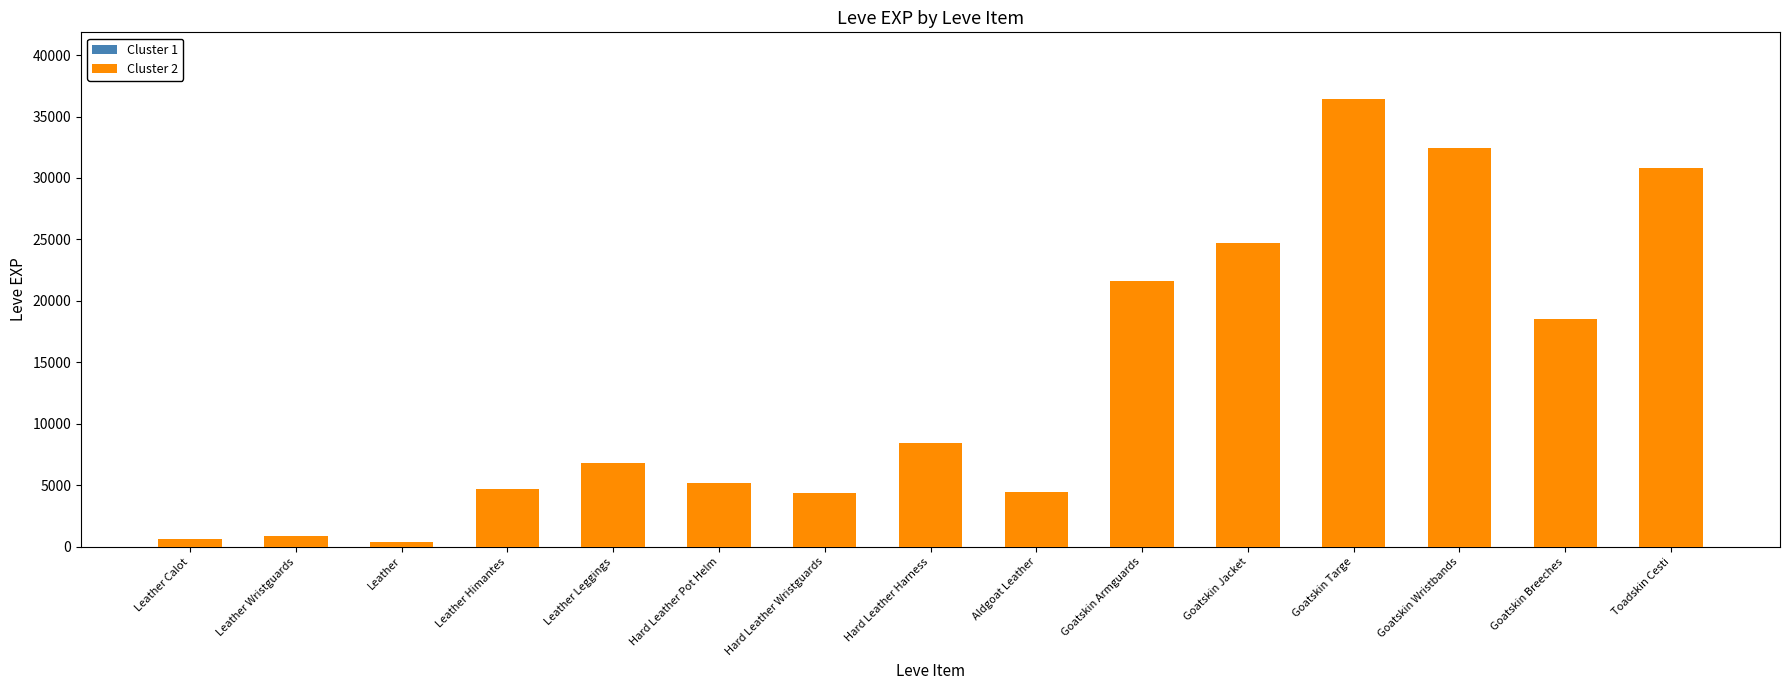

What is the label of the 2nd bar from the left?

Leather Wristguards